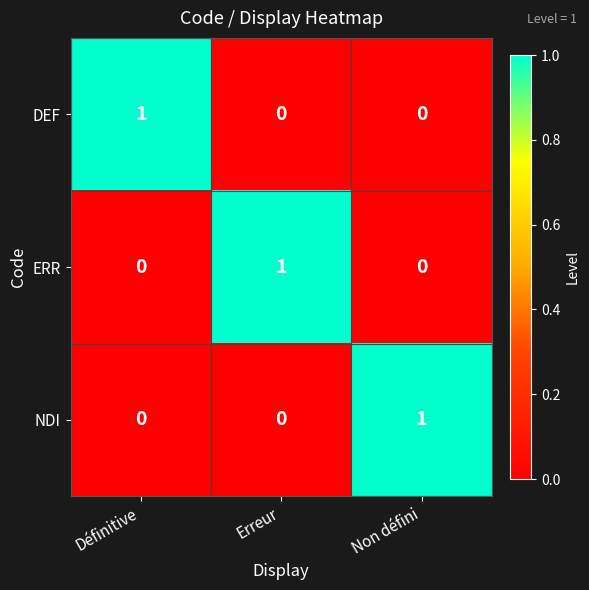

Count the number of categories in the chart.

3